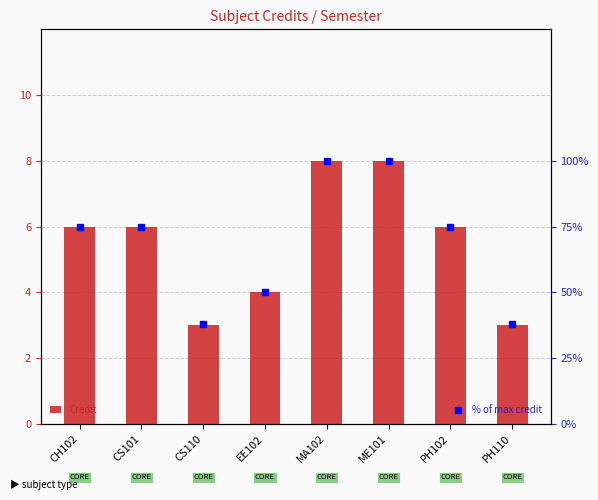

What is the difference between the maximum and minimum values in the Credit series?

5